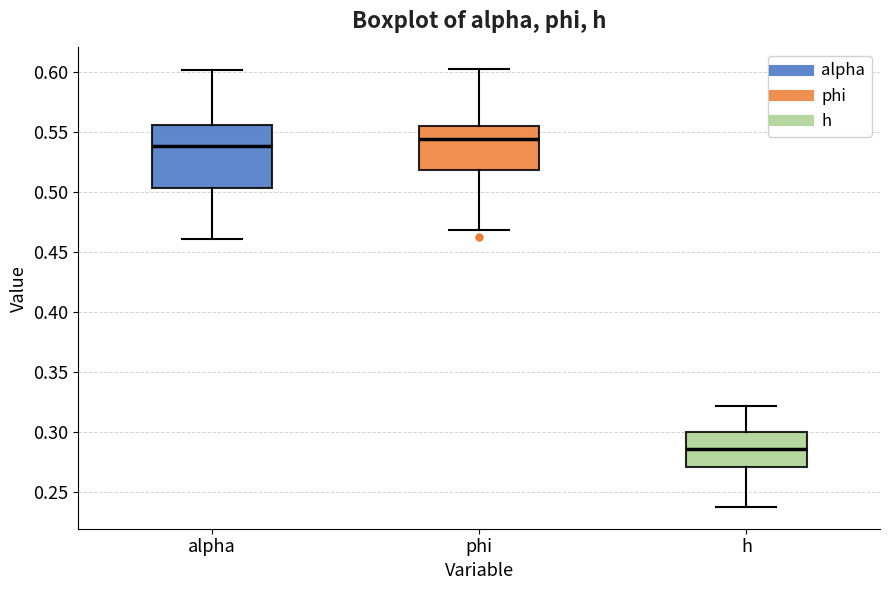

Reading left to right, transcribe this box plot: for each box, give where its median line is, the range the box spans, and where its two whiskers end, as read against the y-axis. The values are not printed on the chart, so give them approximately, as read against the axis.

alpha: median 0.540, box 0.505 to 0.555, whiskers 0.460 to 0.600
phi: median 0.545, box 0.520 to 0.555, whiskers 0.470 to 0.605
h: median 0.285, box 0.270 to 0.300, whiskers 0.240 to 0.320